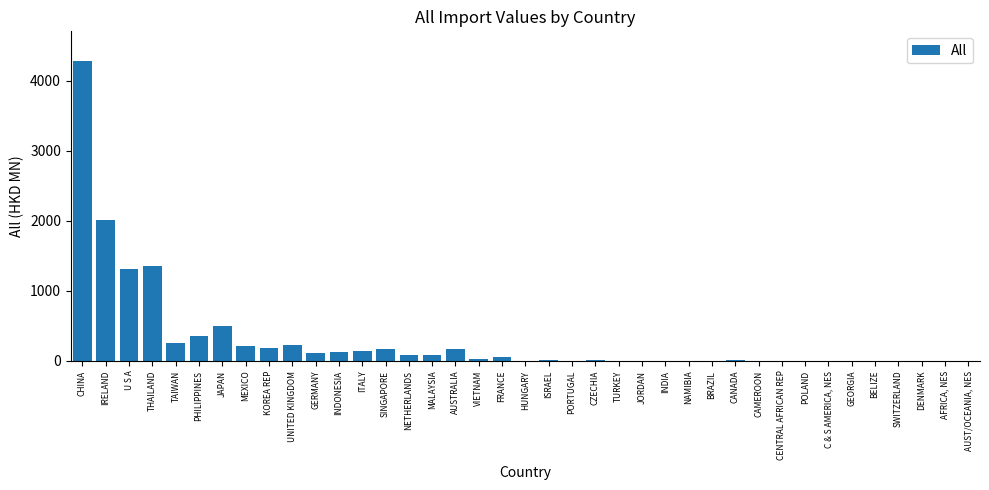

What is the maximum value shown in the chart?

4276.0